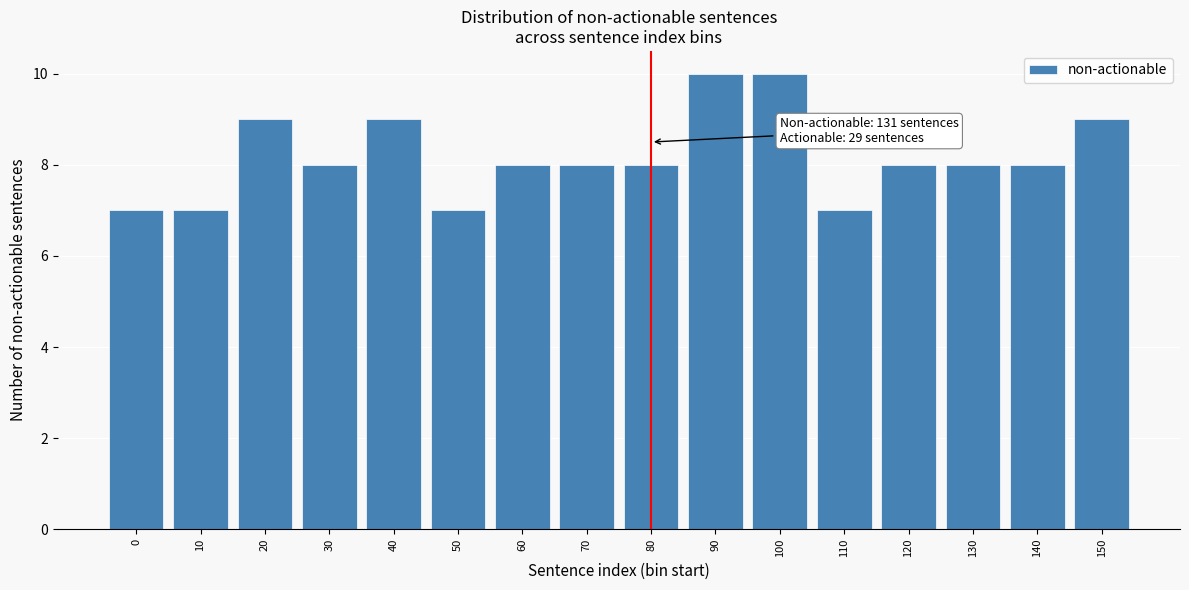

Reading left to right, list all the values displayed in this chart.

0=7	10=7	20=9	30=8	40=9	50=7	60=8	70=8	80=8	90=10	100=10	110=7	120=8	130=8	140=8	150=9